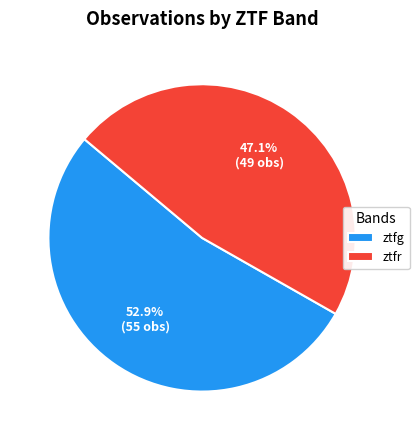

What is the ratio of the value at ztfg to the value at ztfr?

1.1